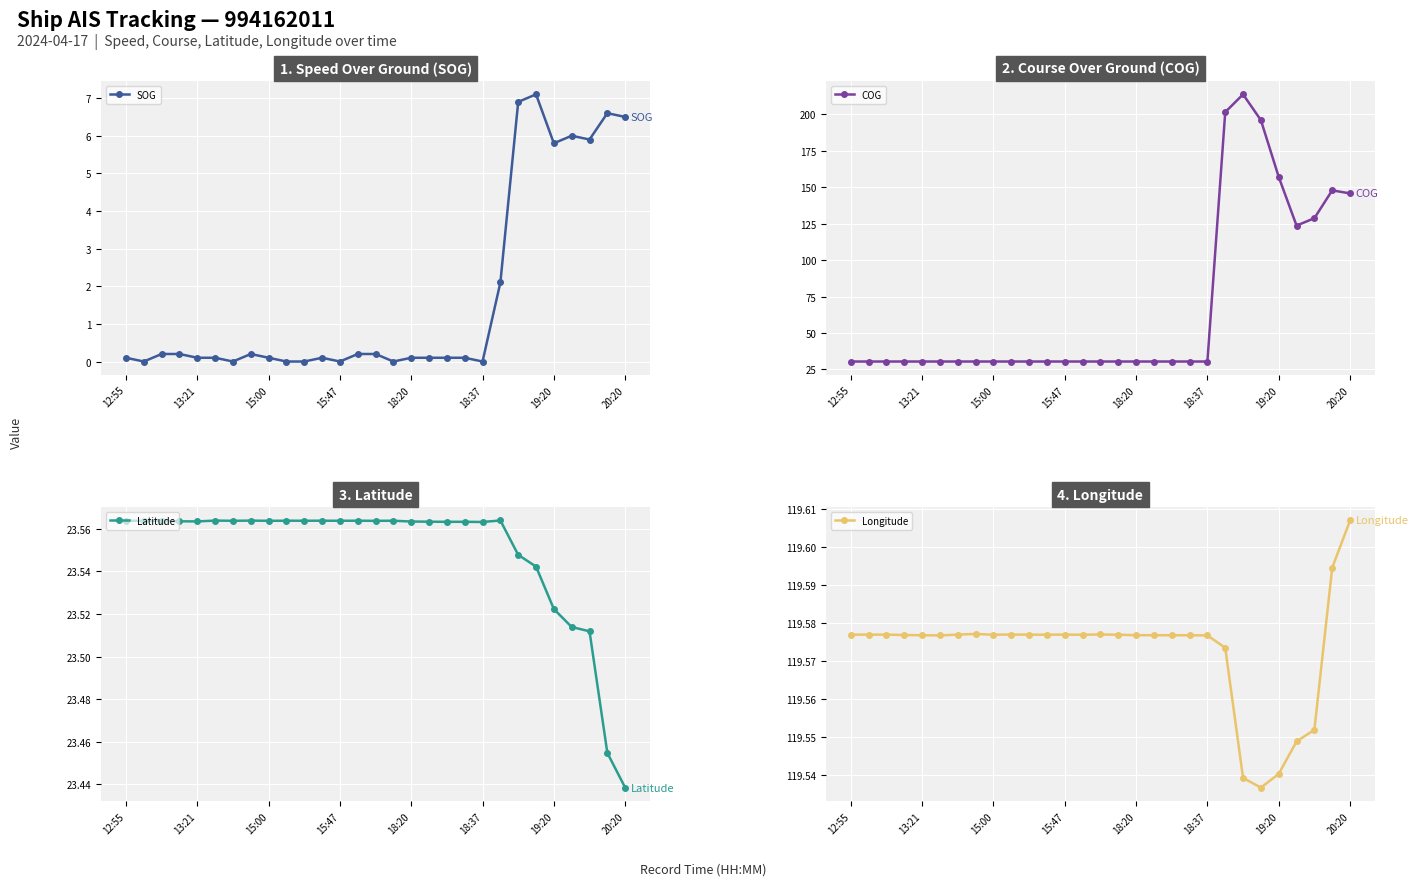

Reading left to right, transcribe all the data shown in this chart.

SOG: 0.1	0.0	0.2	0.2	0.1	0.1	0.0	0.2	0.1	0.0	0.0	0.1	0.0	0.2	0.2	0.0	0.1	0.1	0.1	0.1	0.0	2.1	6.9	7.1	5.8	6.0	5.9	6.6	6.5
COG: 30.4	30.4	30.4	30.4	30.4	30.4	30.4	30.4	30.4	30.4	30.4	30.4	30.4	30.4	30.4	30.4	30.4	30.4	30.4	30.4	30.4	201.6	213.8	196.1	157.1	123.7	128.8	147.9	145.8
Latitude: 23.6	23.6	23.6	23.6	23.6	23.6	23.6	23.6	23.6	23.6	23.6	23.6	23.6	23.6	23.6	23.6	23.6	23.6	23.6	23.6	23.6	23.6	23.5	23.5	23.5	23.5	23.5	23.5	23.4
Longitude: 119.6	119.6	119.6	119.6	119.6	119.6	119.6	119.6	119.6	119.6	119.6	119.6	119.6	119.6	119.6	119.6	119.6	119.6	119.6	119.6	119.6	119.6	119.5	119.5	119.5	119.5	119.6	119.6	119.6